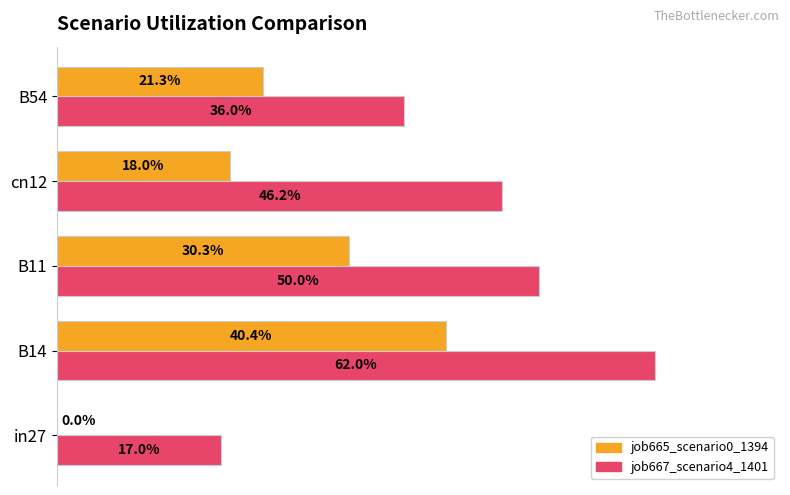

What are all the series names shown in the legend?

job665_scenario0_1394, job667_scenario4_1401